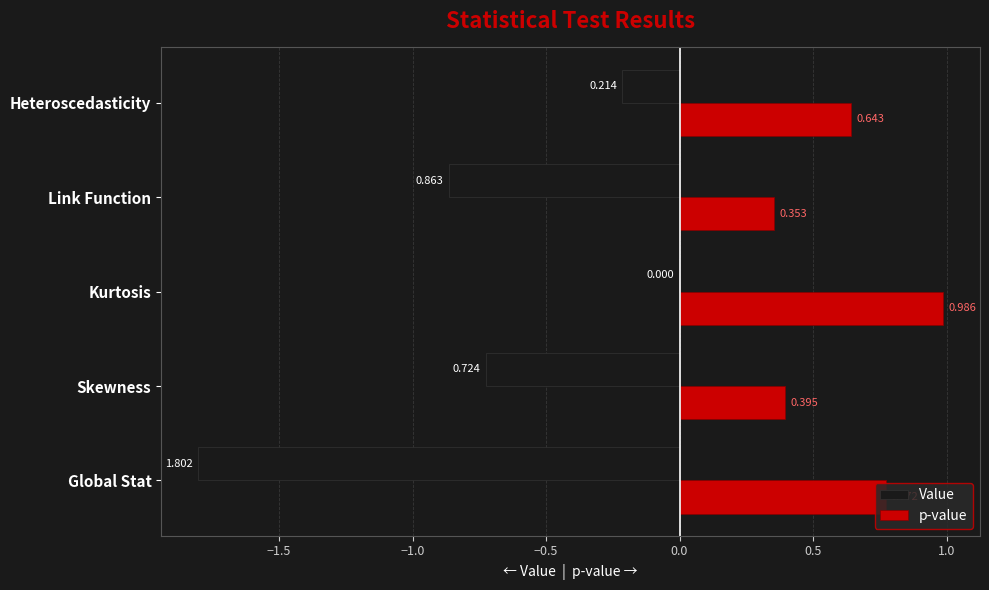

At which label is p-value closest to 0?

Link Function